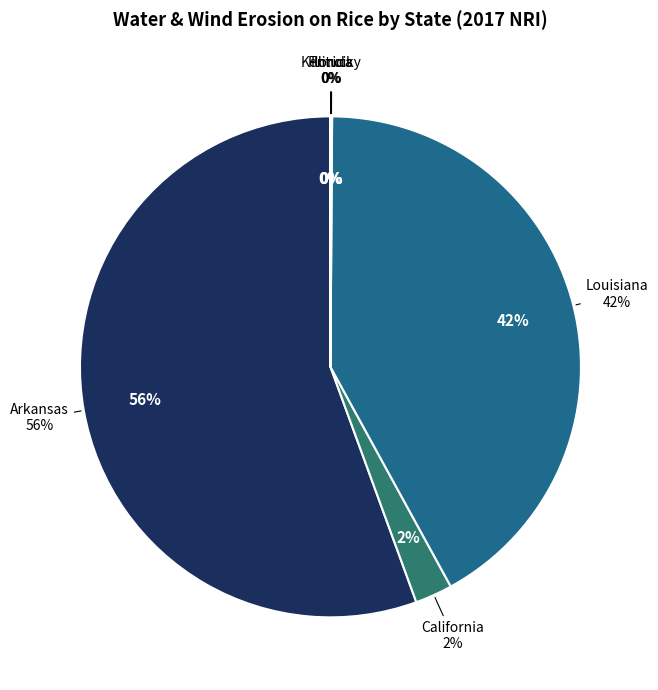

What is the largest slice in the pie chart?

Arkansas